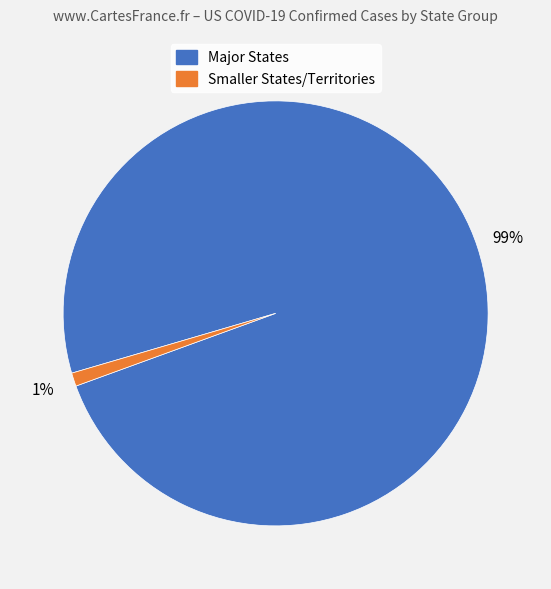

Is there a majority slice in this chart?

Yes